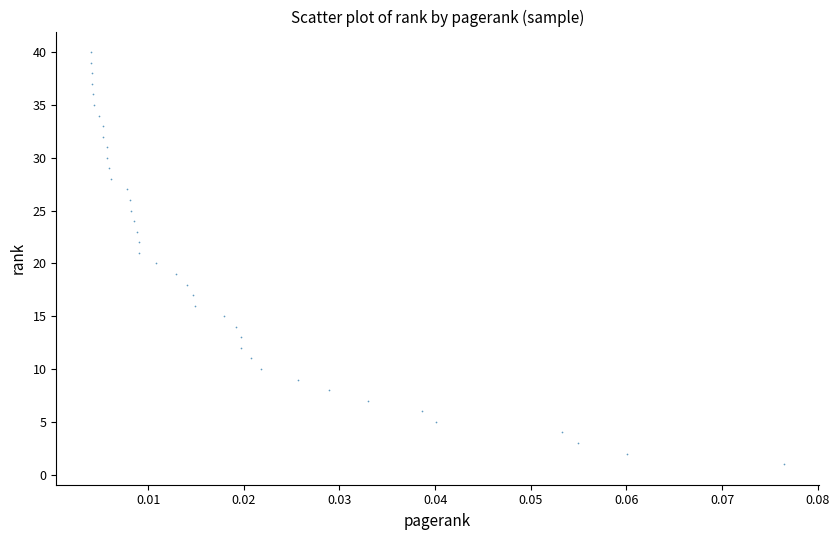

What is the range of Y values (max minus min)?

39